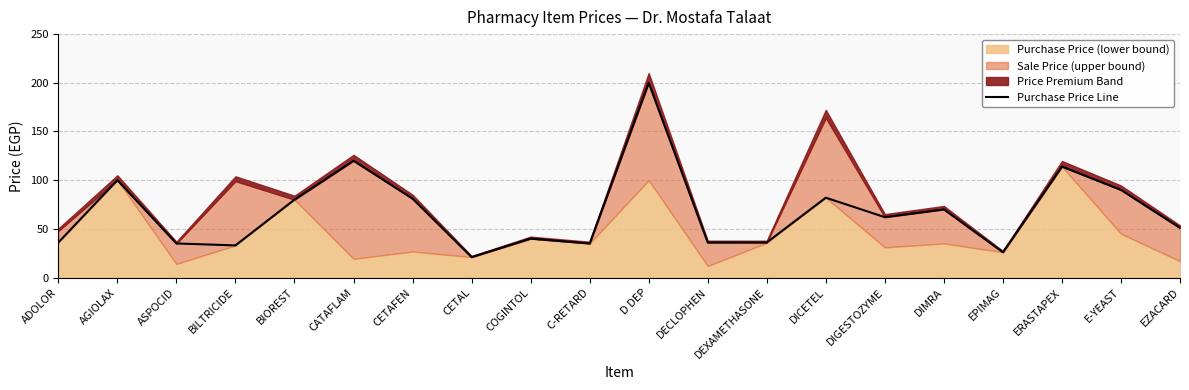

What is the change in value from DICETEL to DIGESTOZYME?

-20